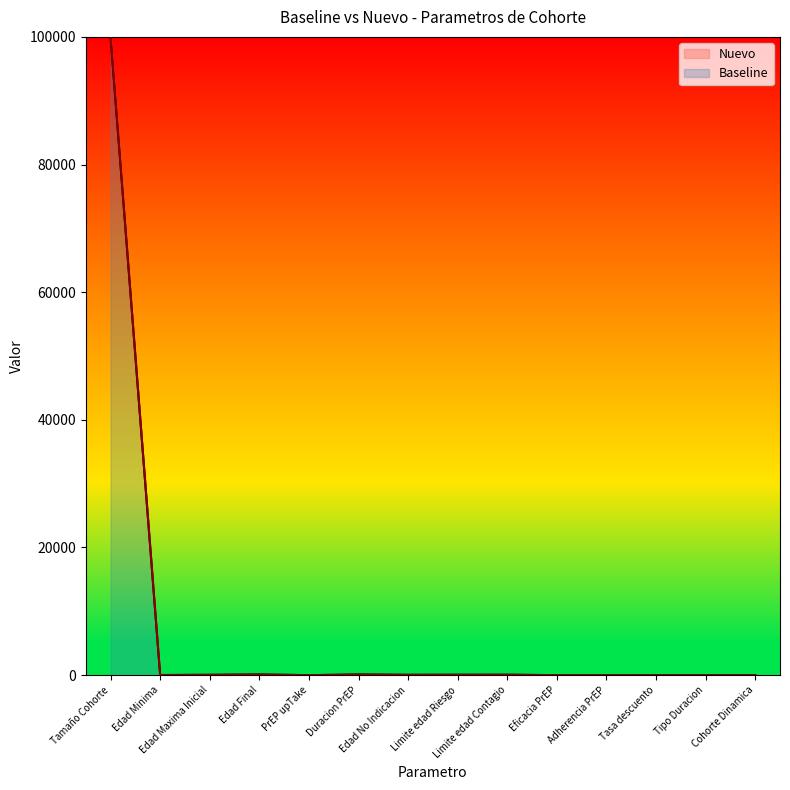

What is the difference between the second highest and minimum values?

100.0